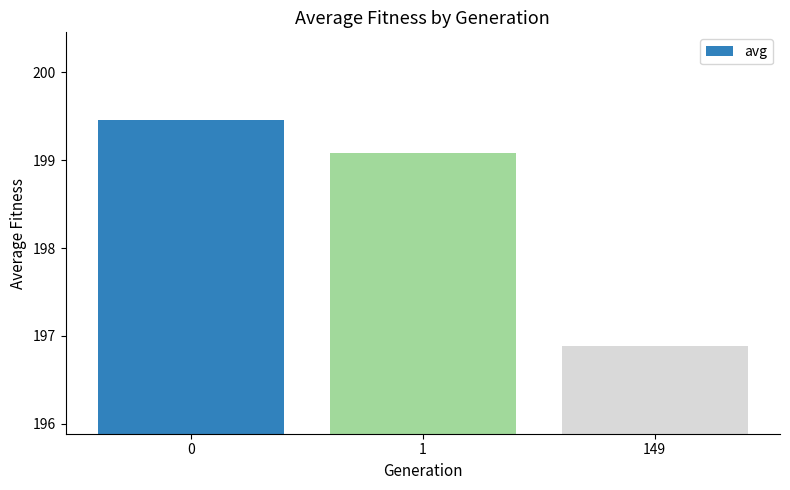

Between 149 and 1, which is larger?

1